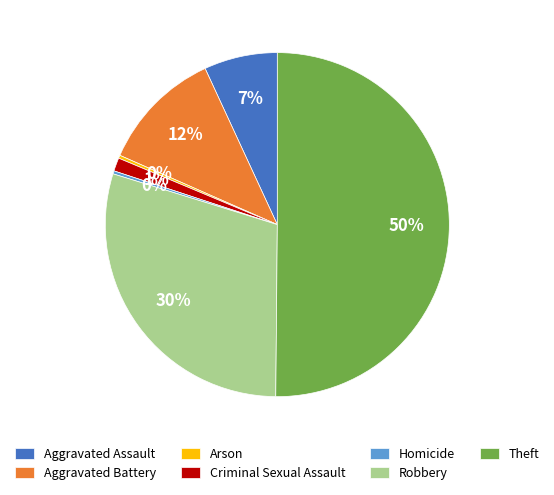

To the nearest percent, what is the combined percentage of Arson and Robbery?

30%